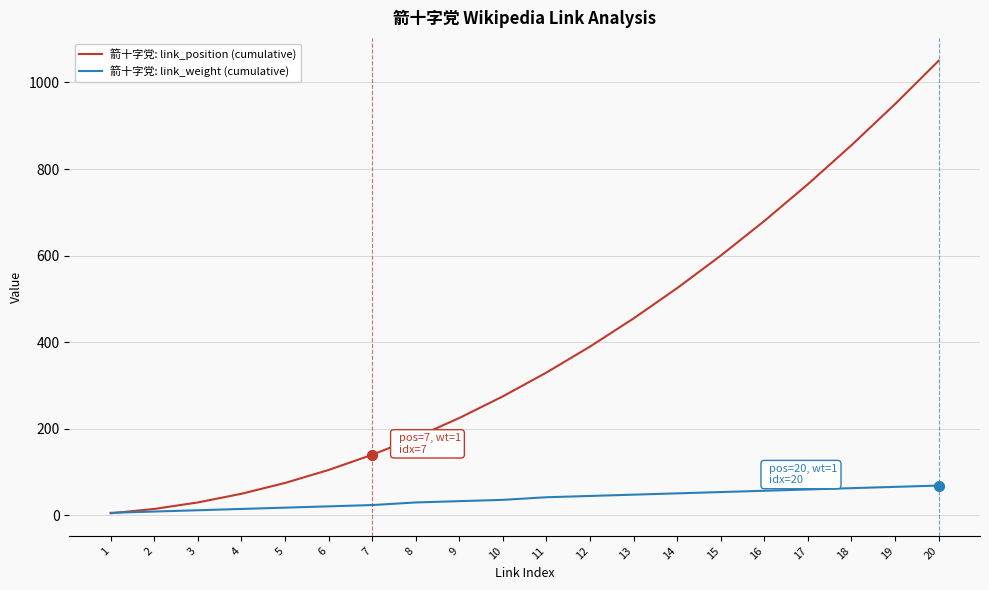

What is the total value across all series at 8?

210